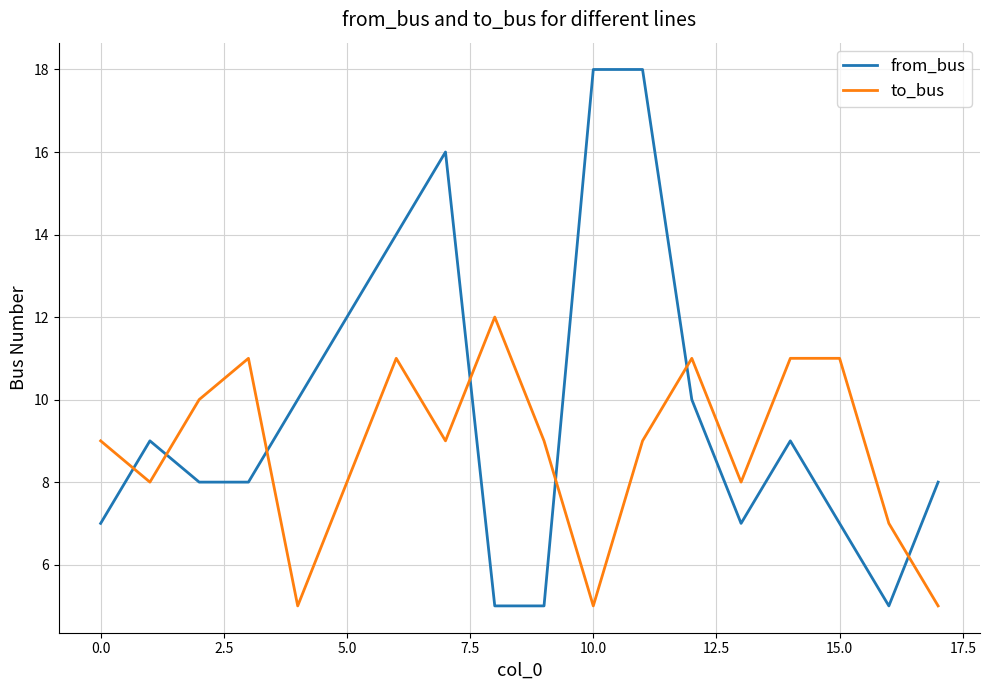

Which series has the largest total across all categories?

from_bus